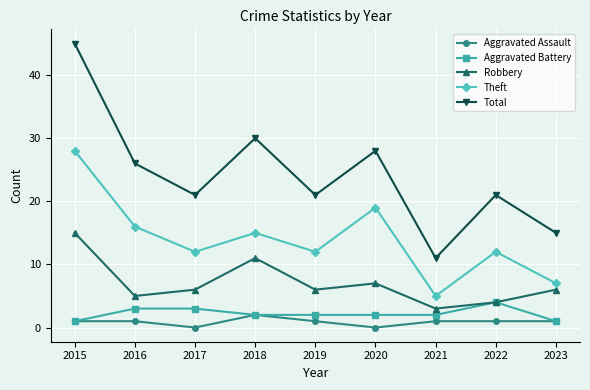

What are all the series names shown in the legend?

Aggravated Assault, Aggravated Battery, Robbery, Theft, Total